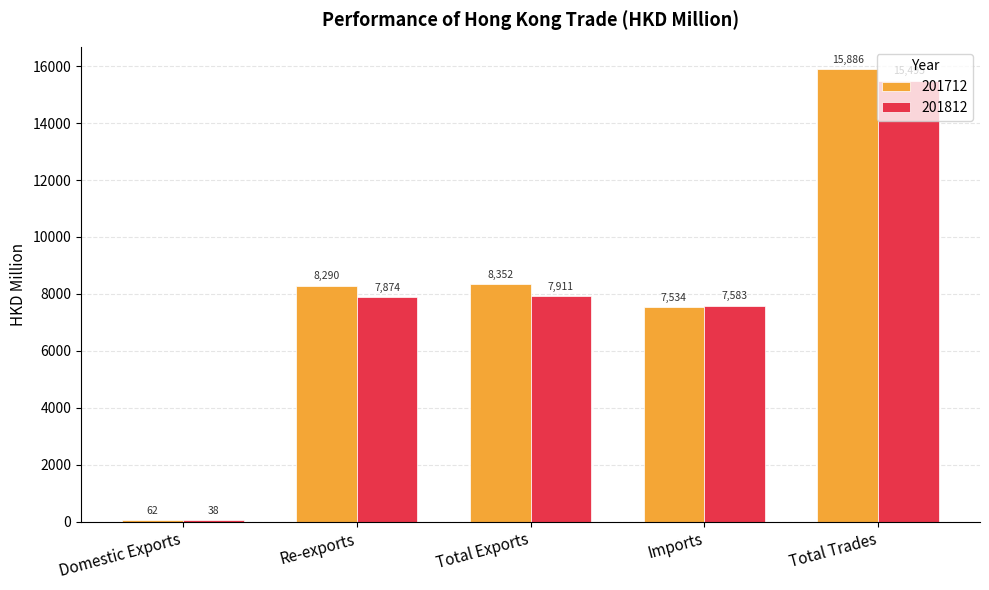

Is the value of 201812 at Domestic Exports greater than the value of 201712 at Imports?

No